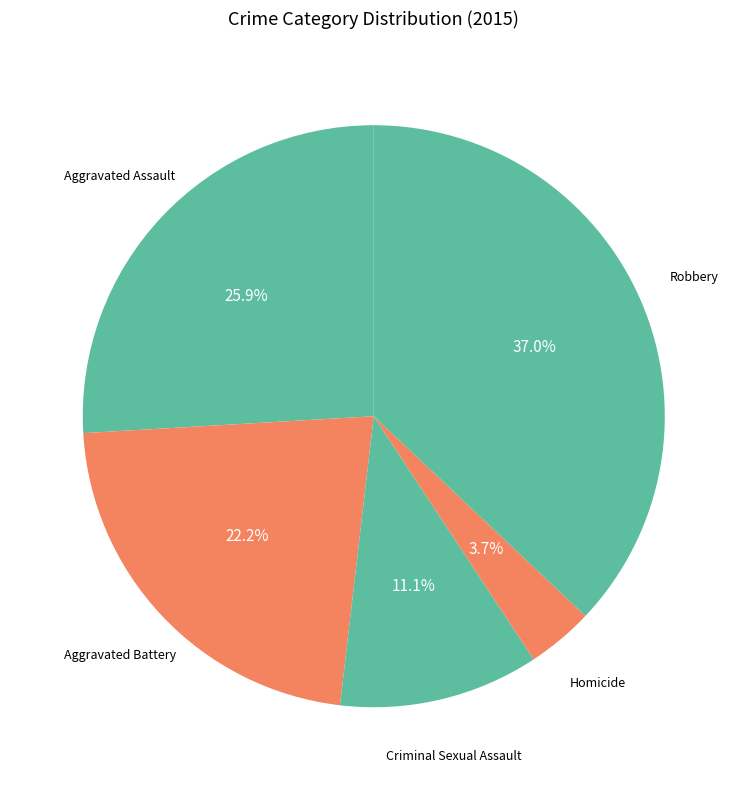

How many slices are in this pie chart?

5